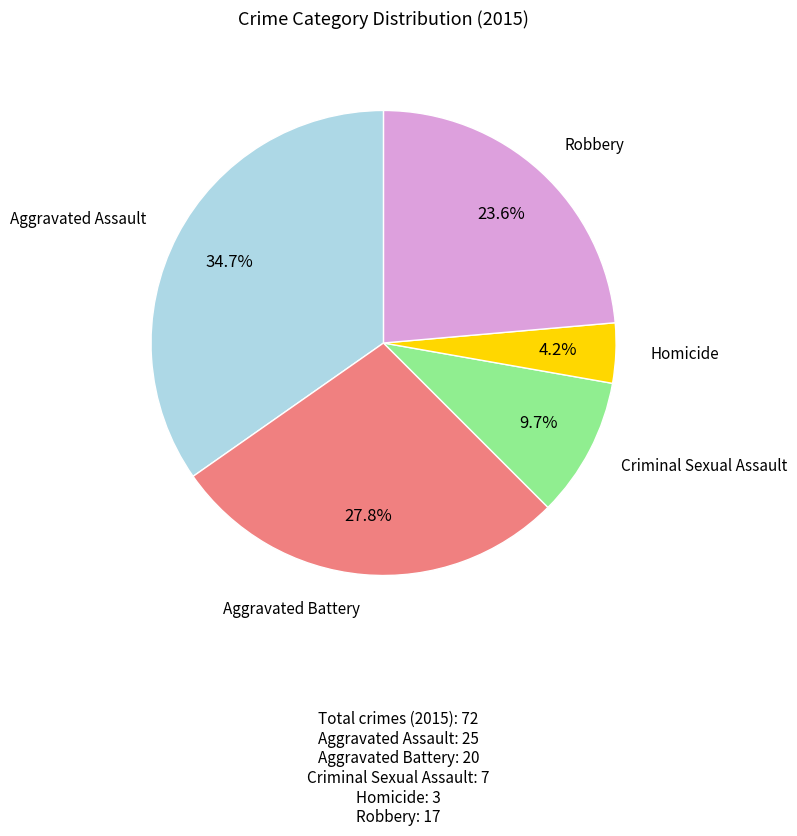

Does any single category account for the majority?

No